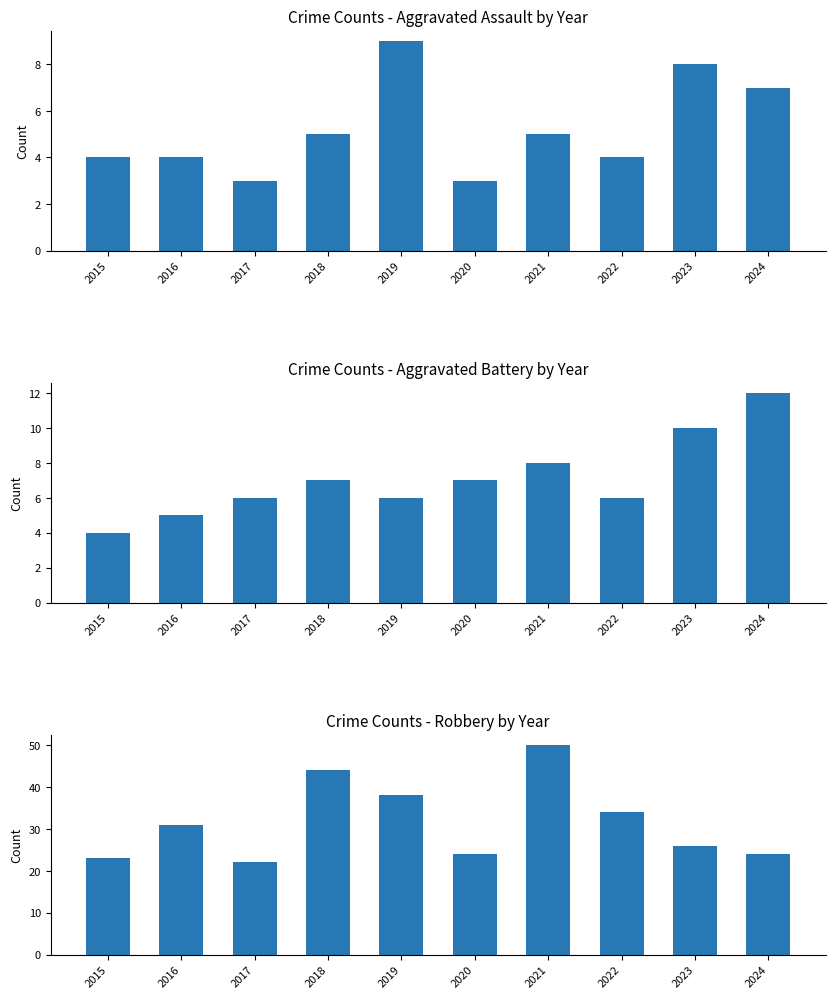

Reading left to right, transcribe all the data shown in this chart.

Crime Counts - Aggravated Assault by Year: 4	4	3	5	9	3	5	4	8	7
Crime Counts - Aggravated Battery by Year: 4	5	6	7	6	7	8	6	10	12
Crime Counts - Robbery by Year: 23	31	22	44	38	24	50	34	26	24